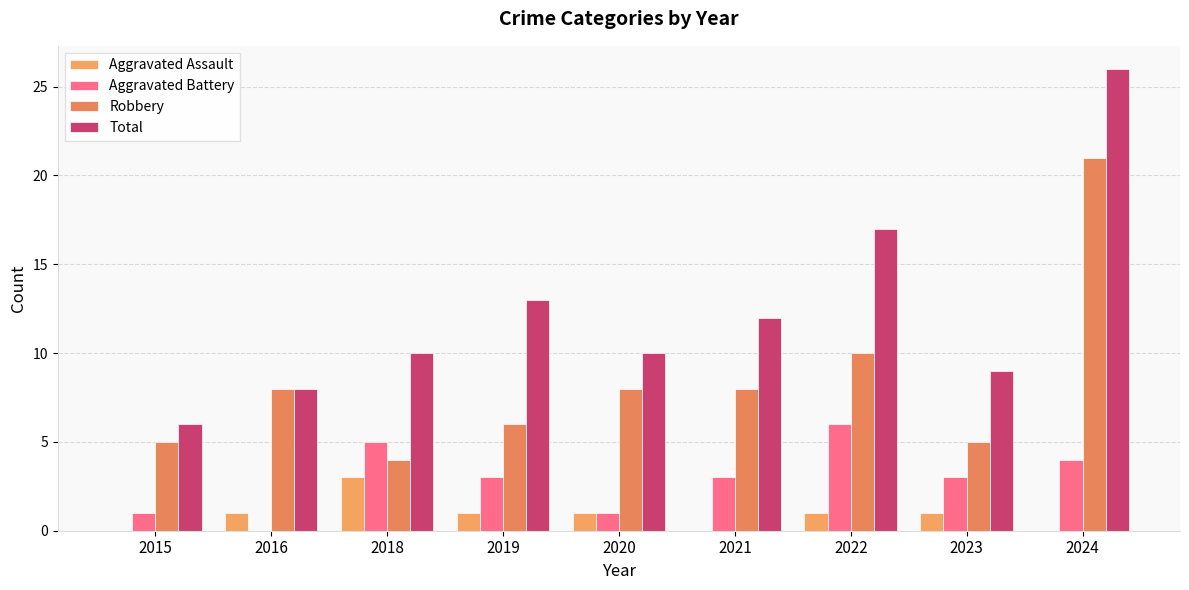

Which has a higher value, 2021 or 2023?

2023